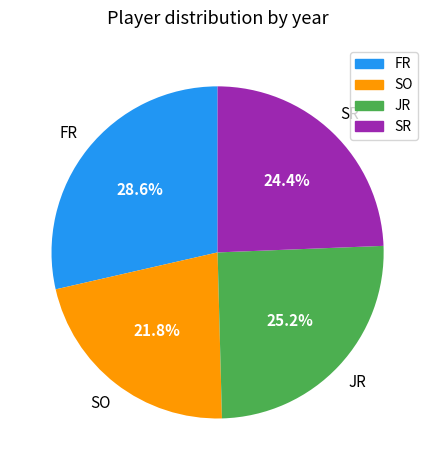

What percentage is NOT represented by SR?

75.6%